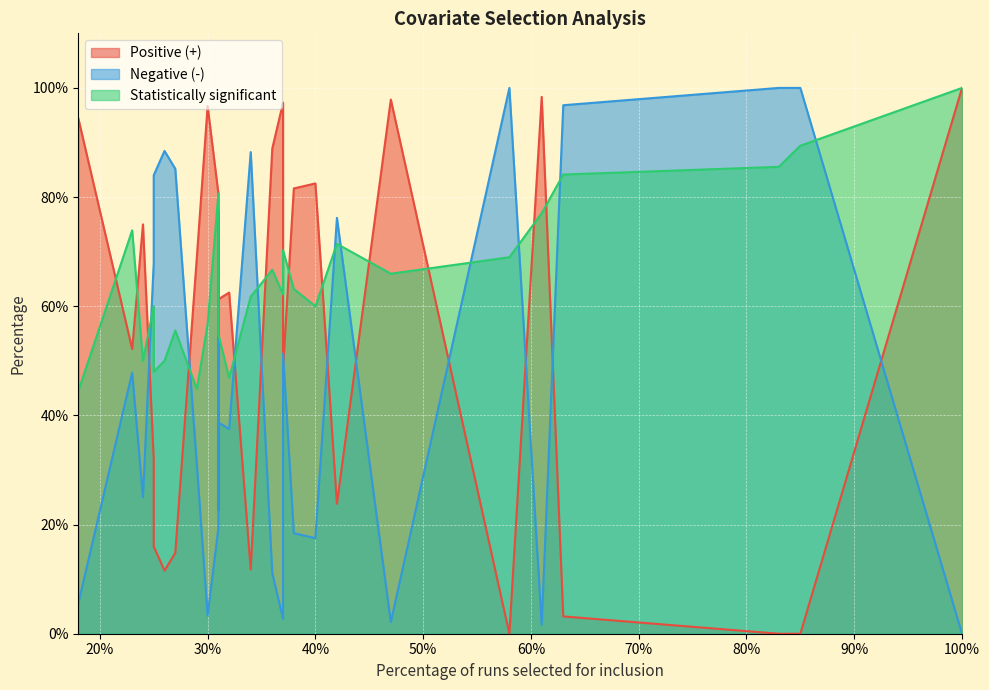

Which series has the widest spread of values?

Positive (+)